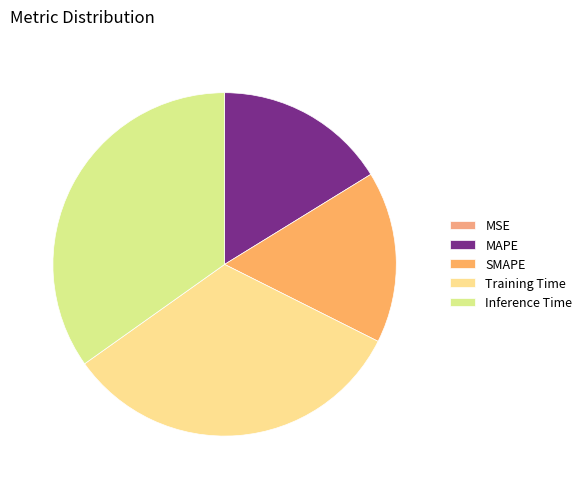

Is it true that MAPE is 16% of the pie?

True